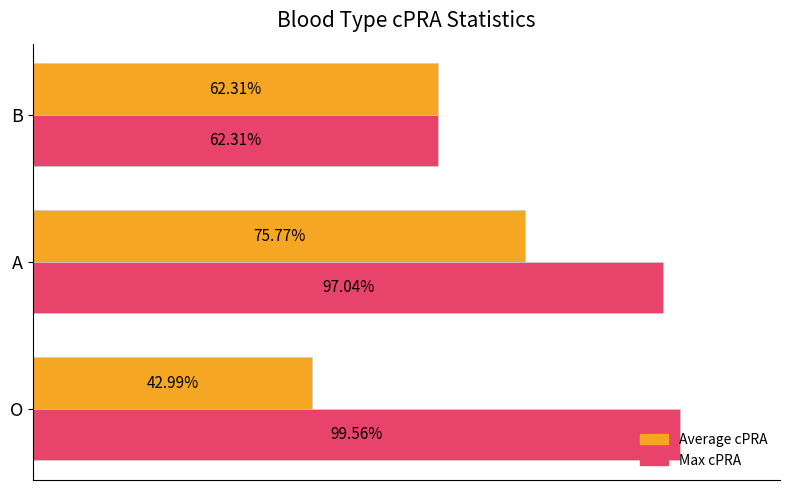

What are all the series names shown in the legend?

Average cPRA, Max cPRA